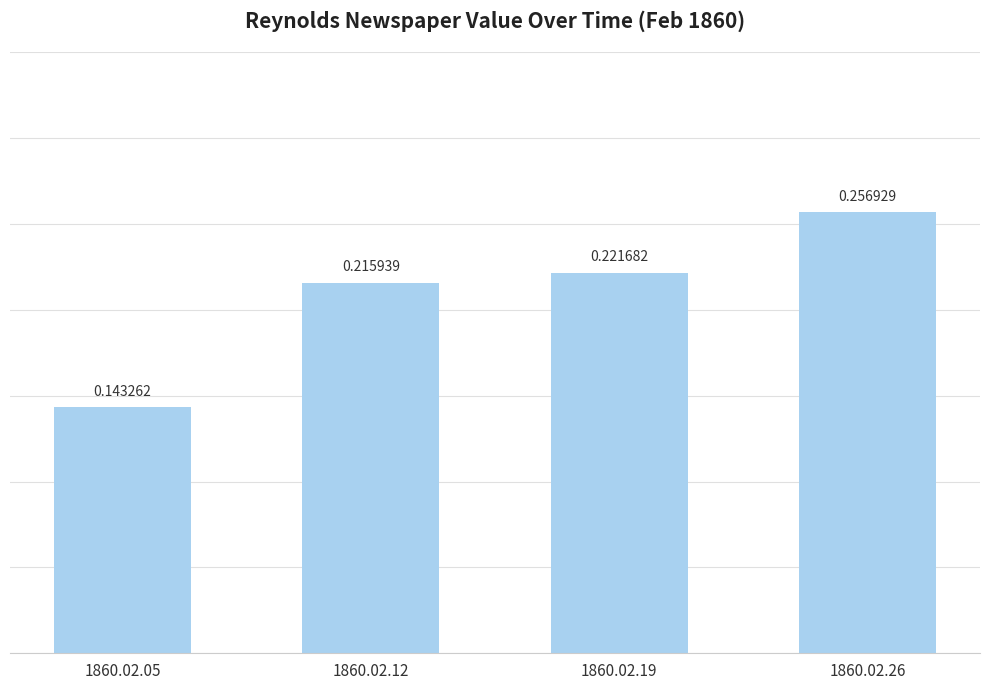

What is the sum of all values?

0.8